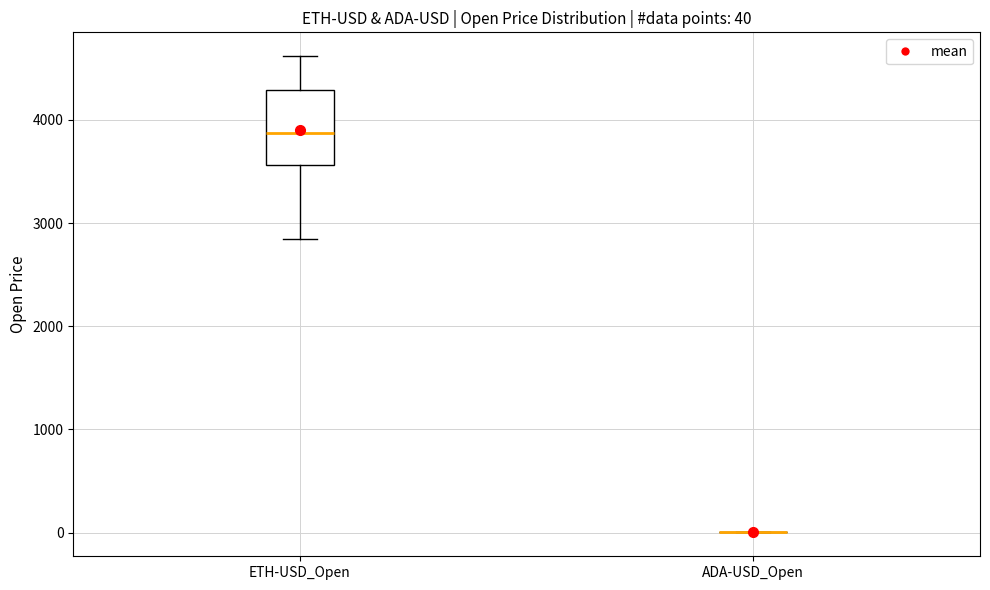

Which box is the tallest, from its lower edge to its upper edge?

ETH-USD_Open